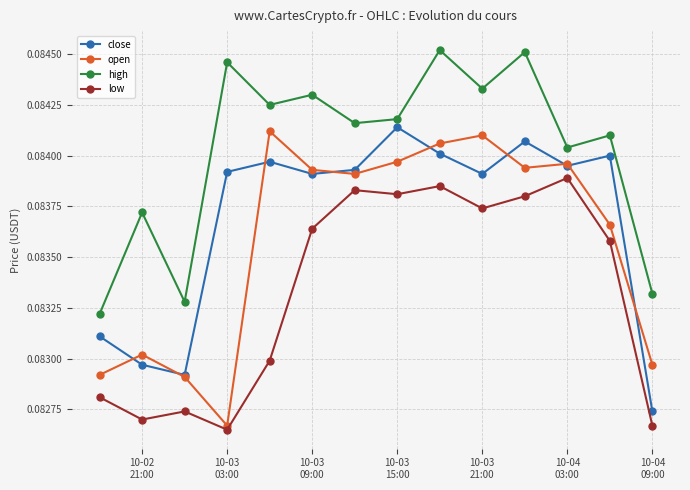

How many open values are between 0 and 1?

14